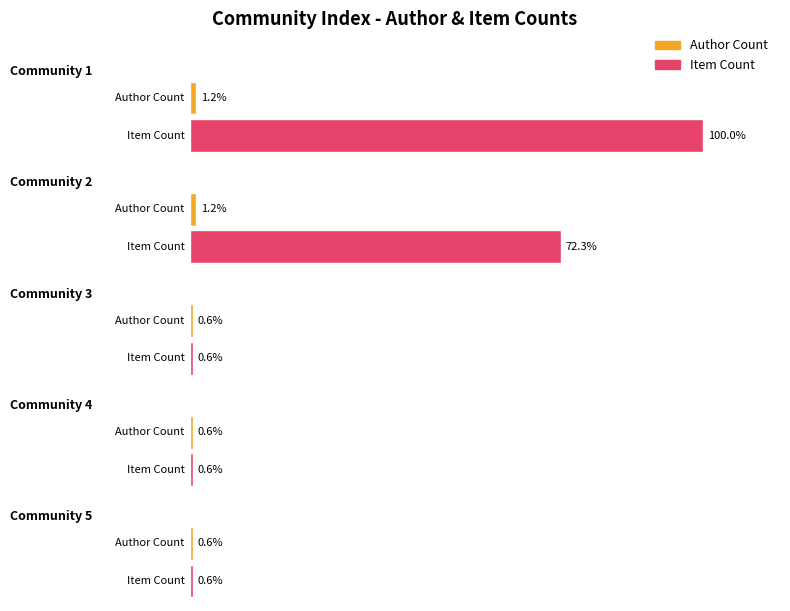

What are all the series names shown in the legend?

Author Count, Item Count